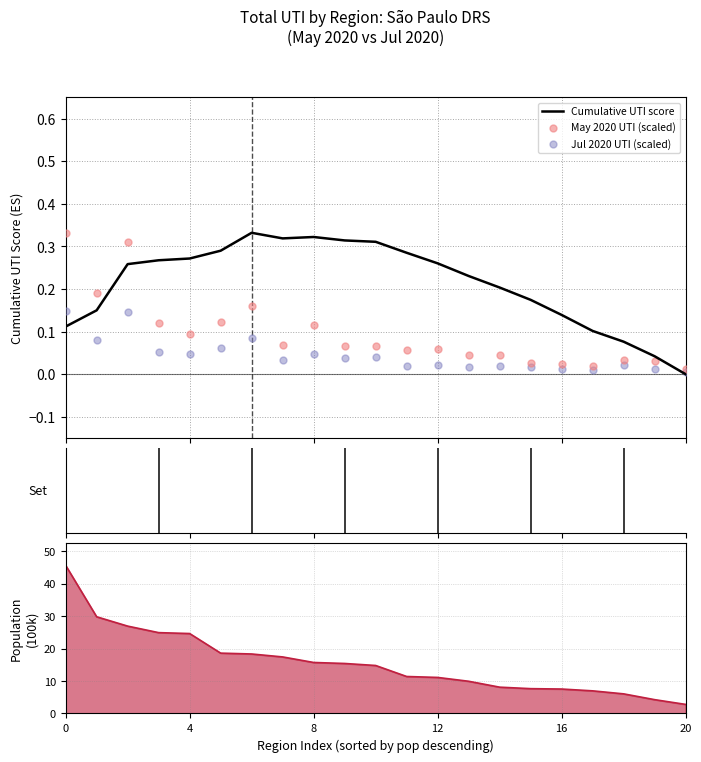

Which series contains the lowest Y value?

Cumulative UTI score